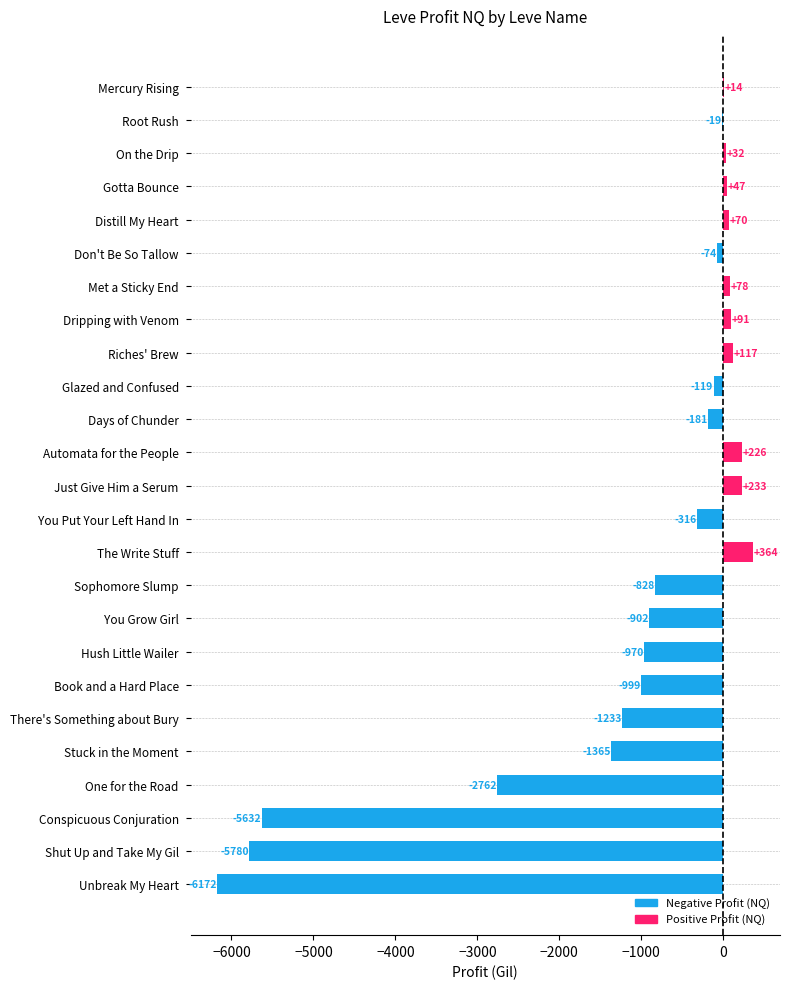

What is the change in value from One for the Road to Mercury Rising?

+2776.0